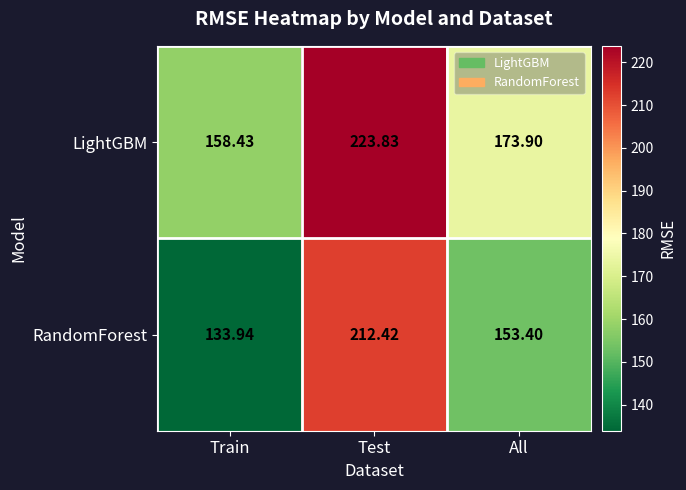

At Train, list the series in order from largest to smallest.

LightGBM, RandomForest